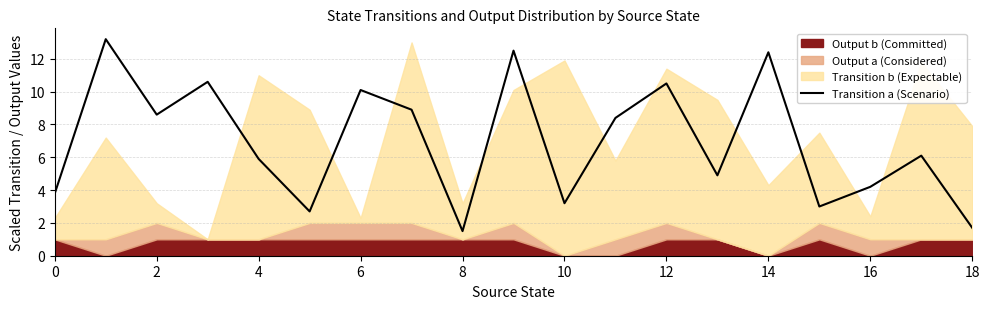

What is the maximum value for Transition a (Scenario)?

13.2